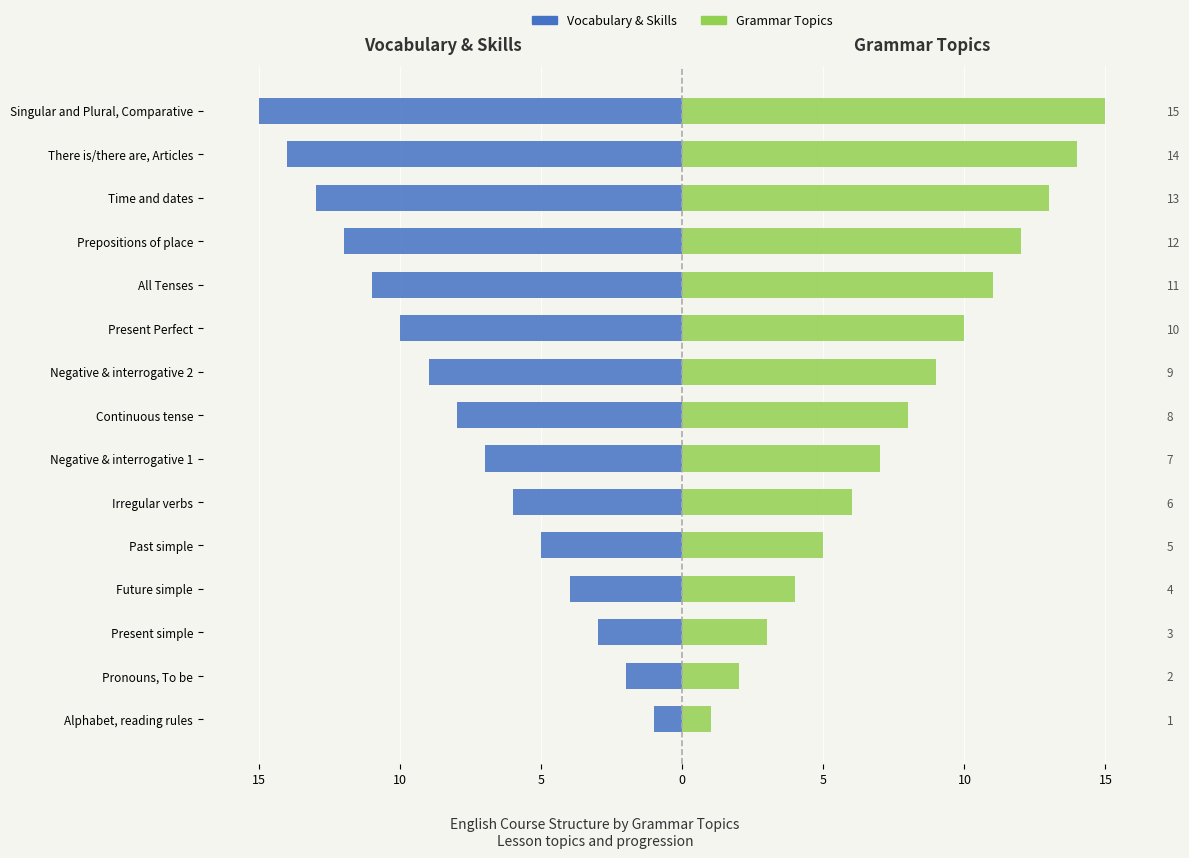

What is the sum of all Vocabulary & Skills values?

-120